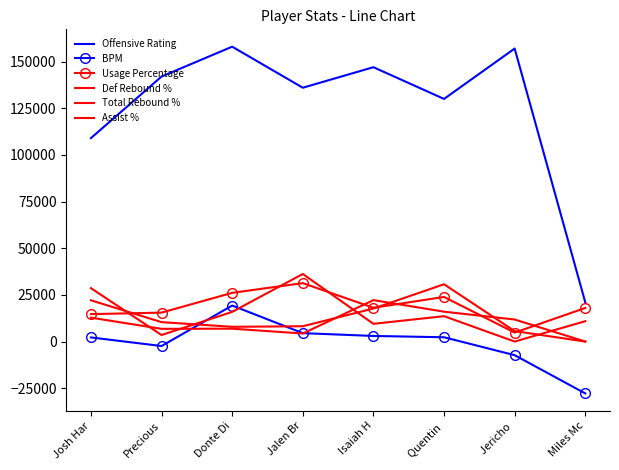

Where does the Assist % series first go above 13600?

Josh Har